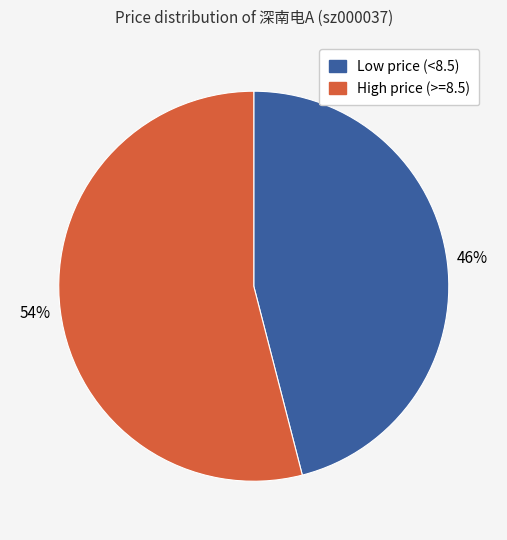

Which slice is the largest?

High price (>=8.5)